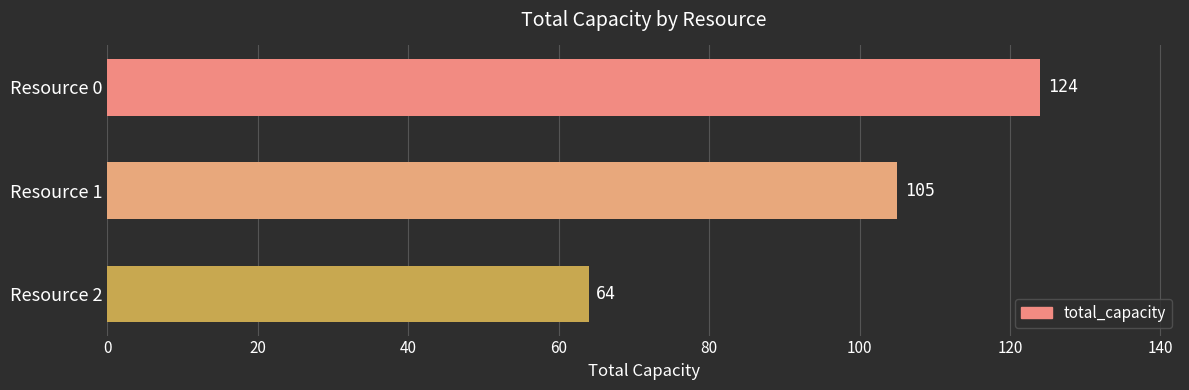

The chart shows a value of 79 at Resource 0. True or false?

False